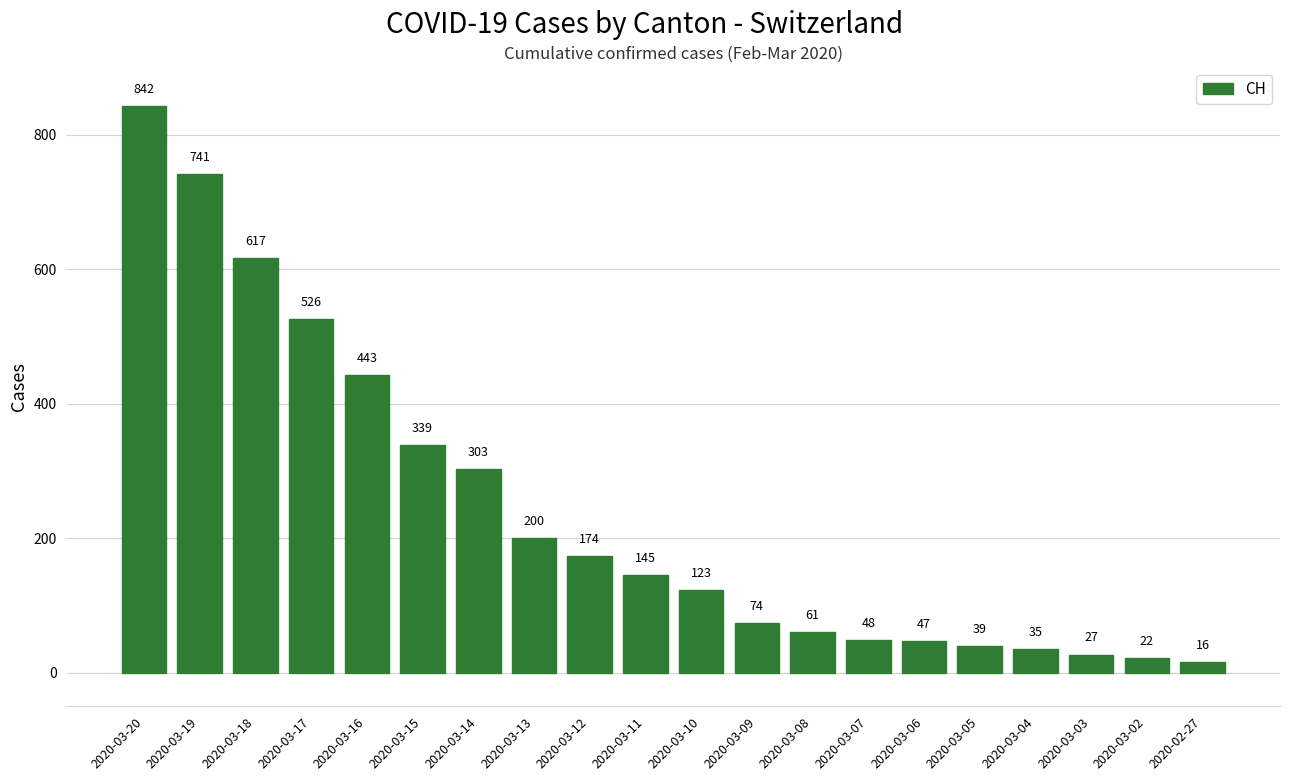

Between 2020-03-11 and 2020-03-12, which is larger?

2020-03-12